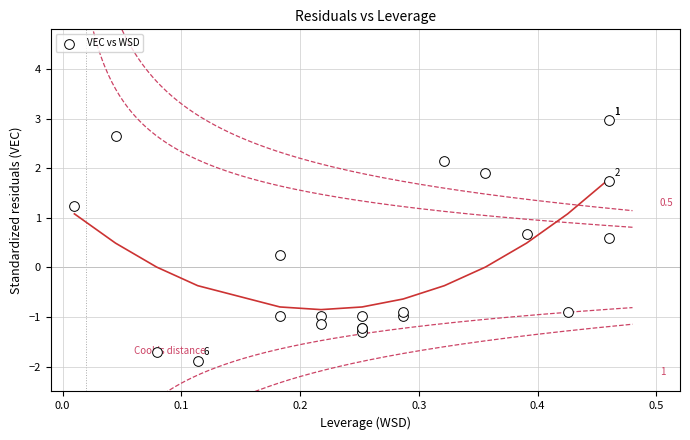

What Y value in the scatter plot is closest to 0?

0.3